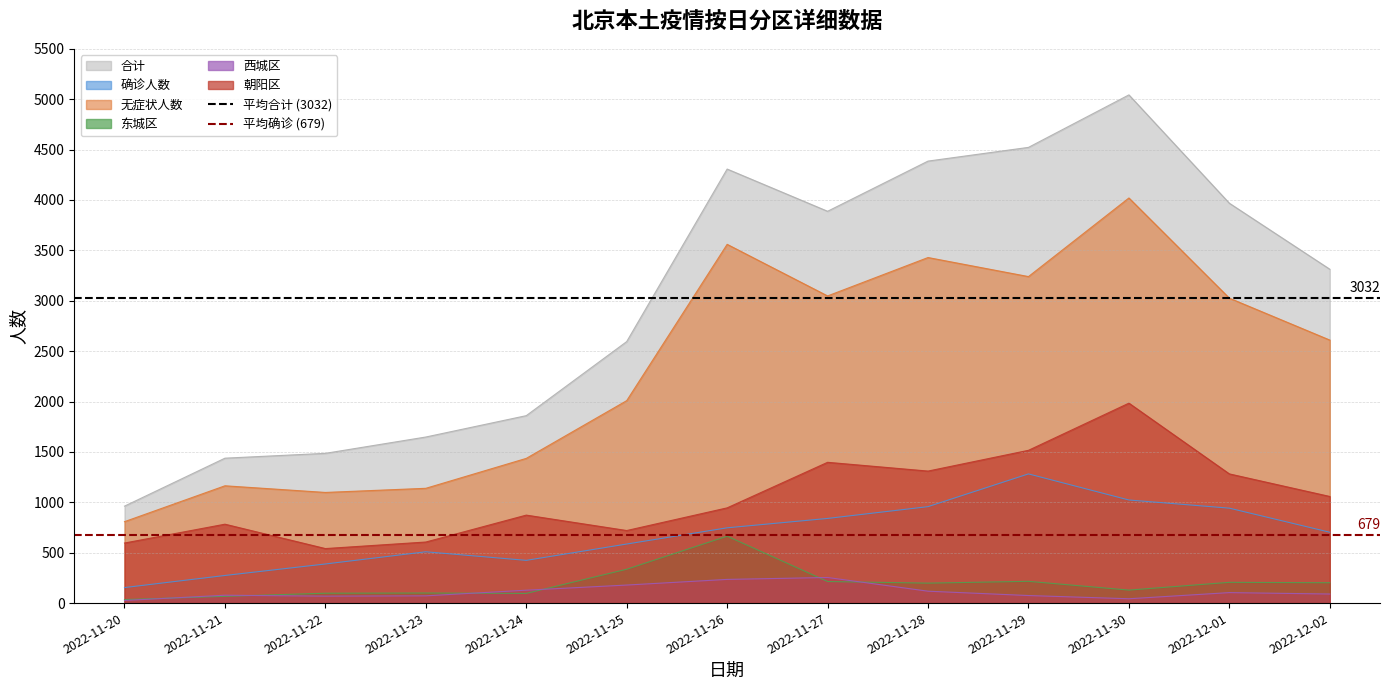

At which label is 平均确诊 (679) closest to 679?

2022-11-20